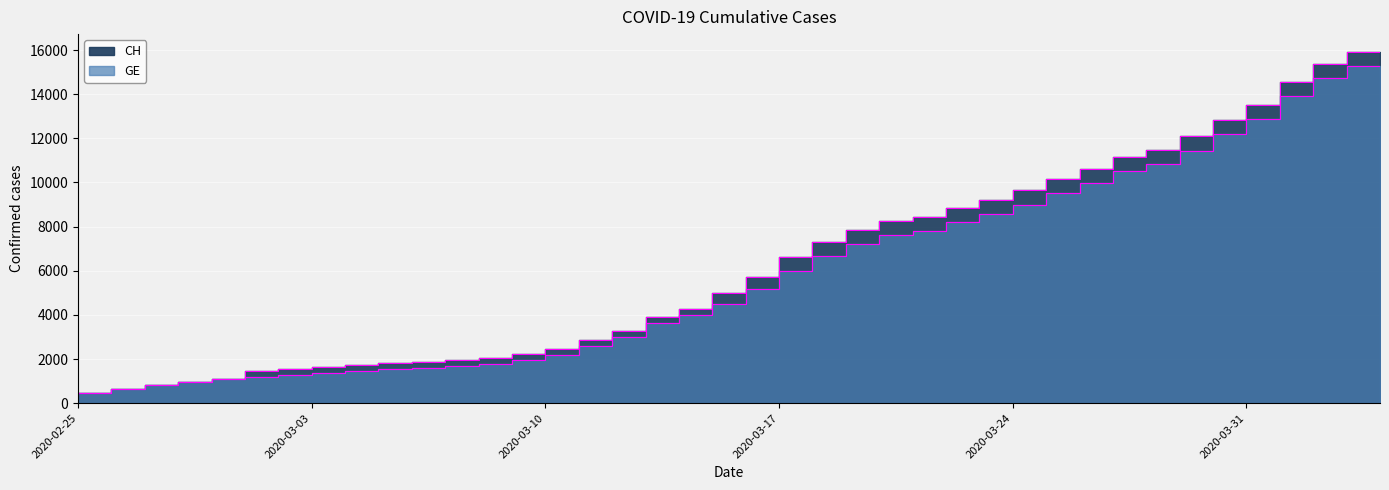

At 2020-03-18, list the series in order from smallest to largest.

GE, CH